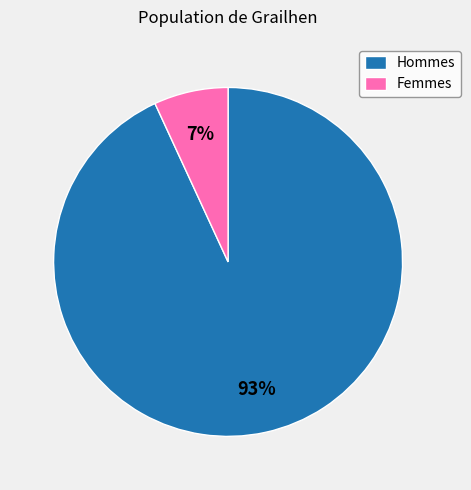

Is there a majority slice in this chart?

Yes